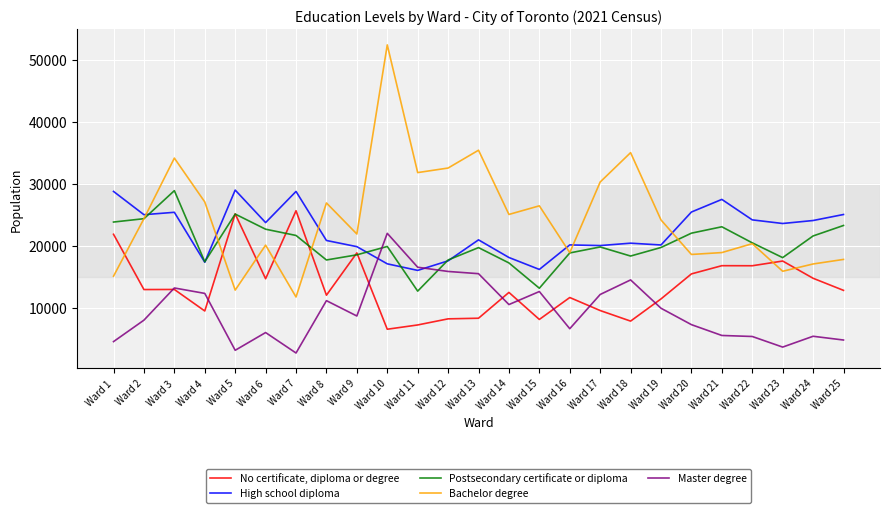

True or false: Master degree and Bachelor degree cross at least once.

False